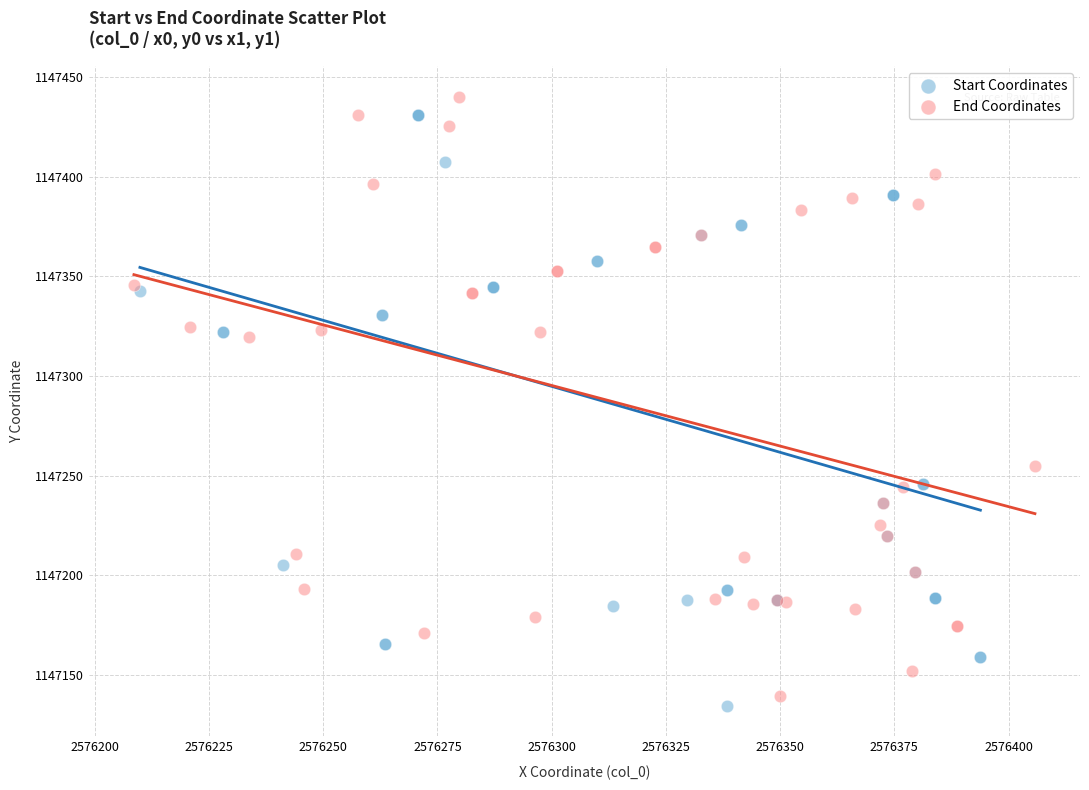

What are all the series names shown in the legend?

Start Coordinates, End Coordinates